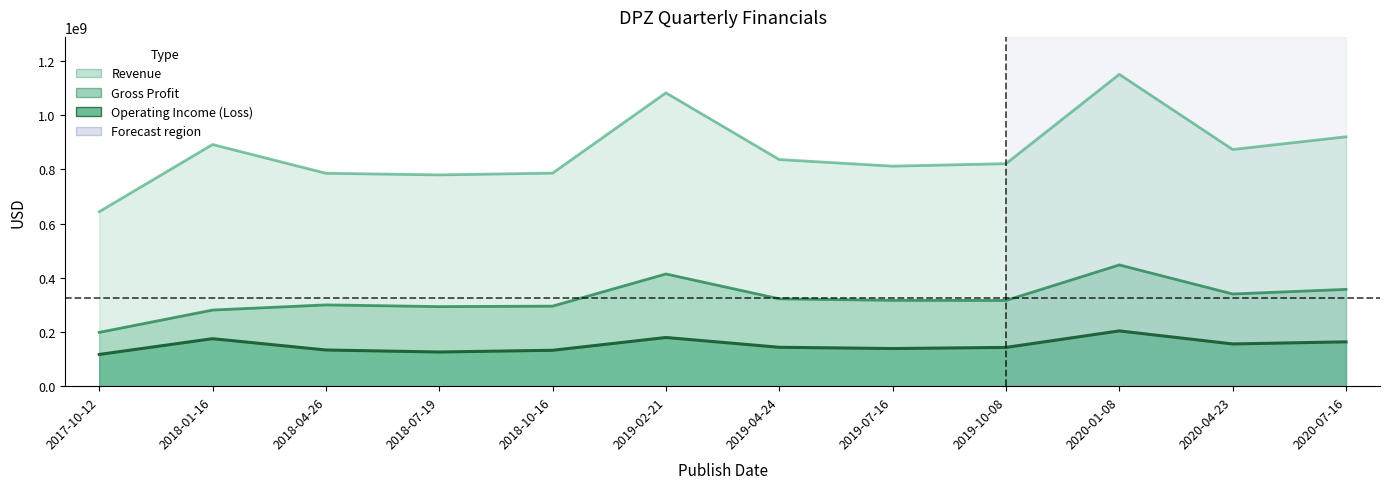

What is the label of the 6th point from the left?

2019-02-21